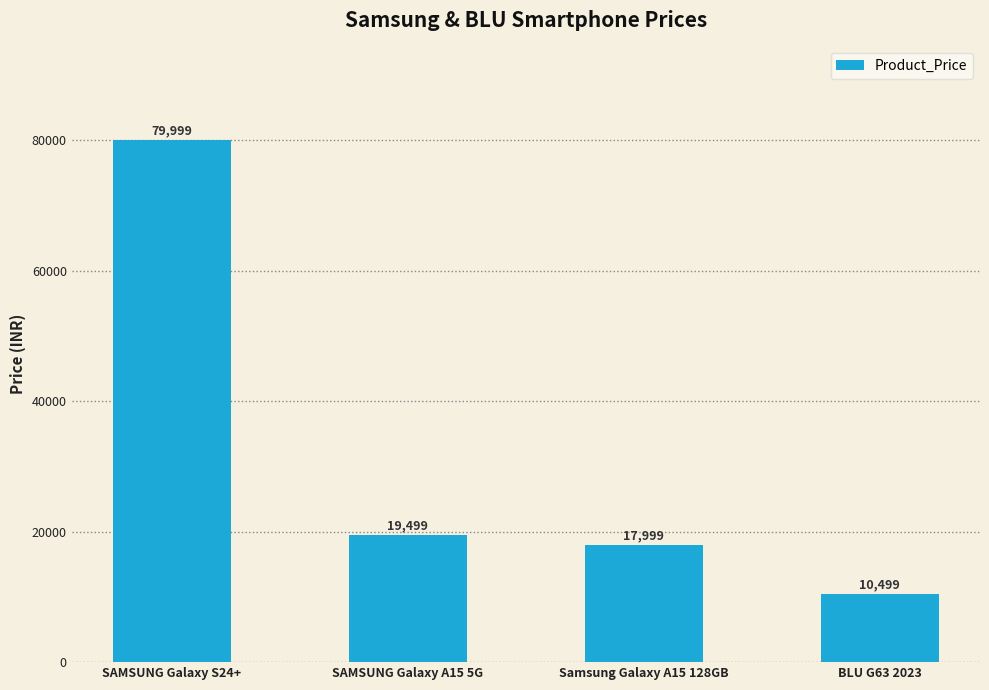

How many data points does each series have?

4